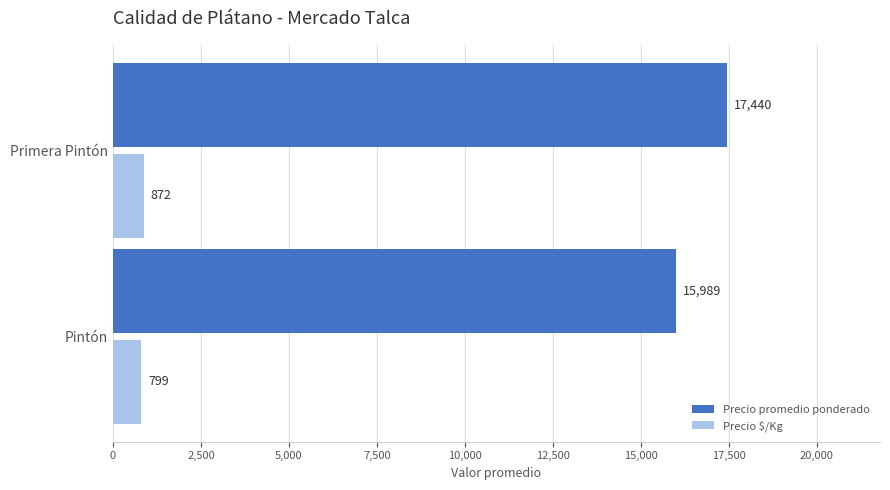

What are all the series names shown in the legend?

Precio promedio ponderado, Precio $/Kg